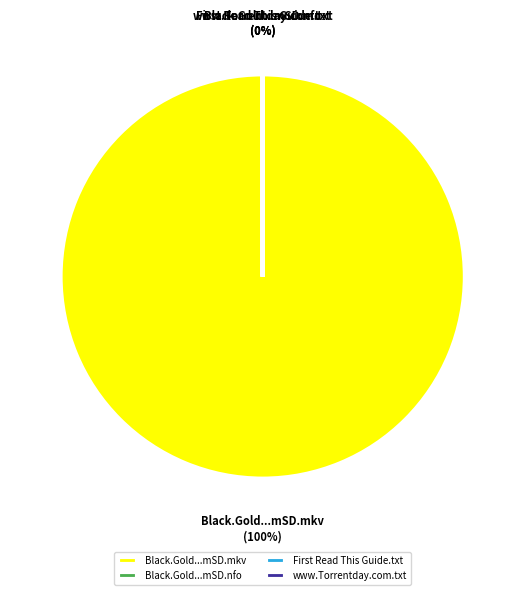

Between Black.Gold.S05E03.480p.HDTV.x264-mSD.nfo and www.Torrentday.com.txt, which is larger?

www.Torrentday.com.txt